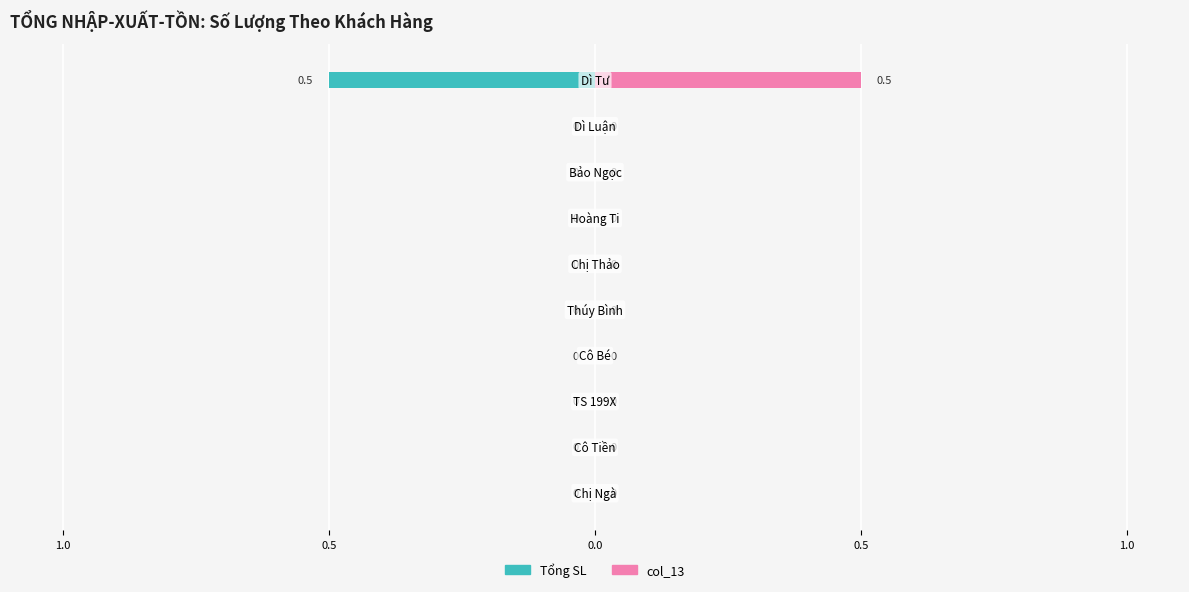

Reading right to left, extract all data points from this chart.

Tổng SL: -0.5	0.0	0.0	0.0	0.0	0.0	0.0	0.0	0.0	0.0
col_13: 0.5	0.0	0.0	0.0	0.0	0.0	0.0	0.0	0.0	0.0